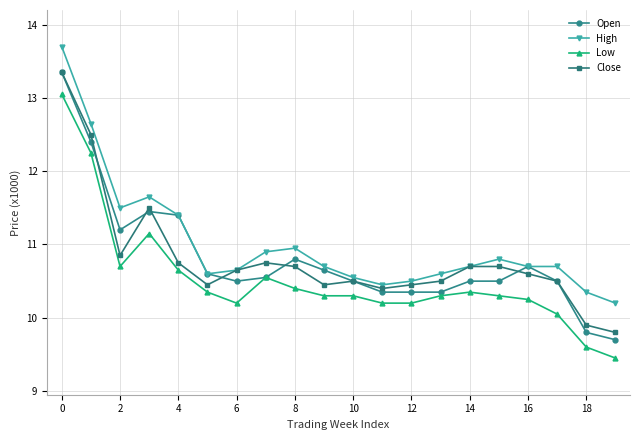

True or false: Open has more than 0 points higher than both neighbors.

True